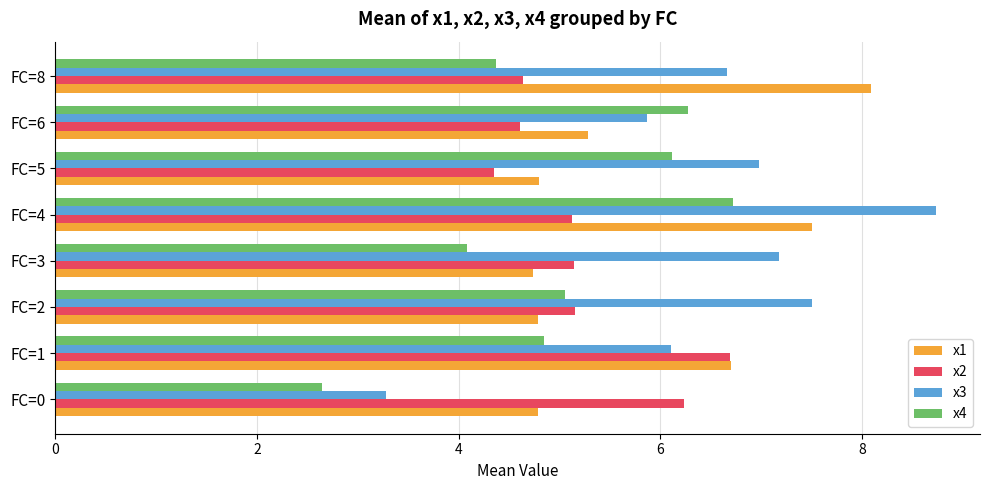

What is the difference between the maximum and second lowest values in the x1 series?

3.3